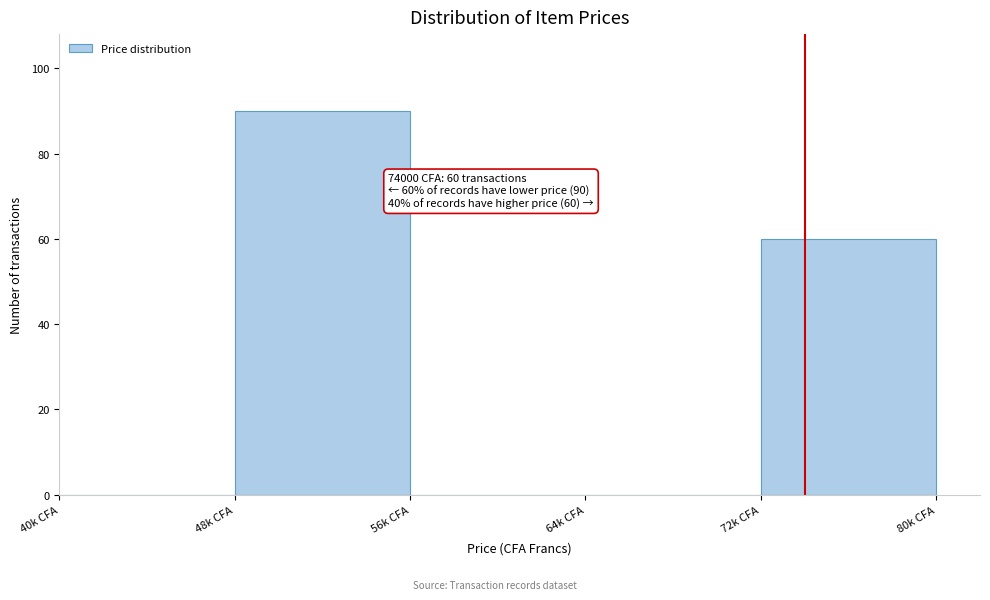

Reading left to right, extract all data points from this chart.

40k CFA=0	48k CFA=90	56k CFA=0	64k CFA=0	72k CFA=60